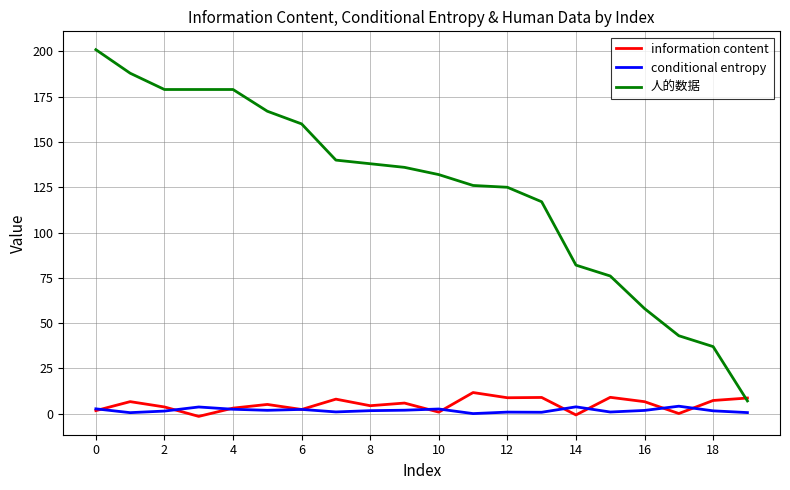

What is the maximum value for information content?

11.6